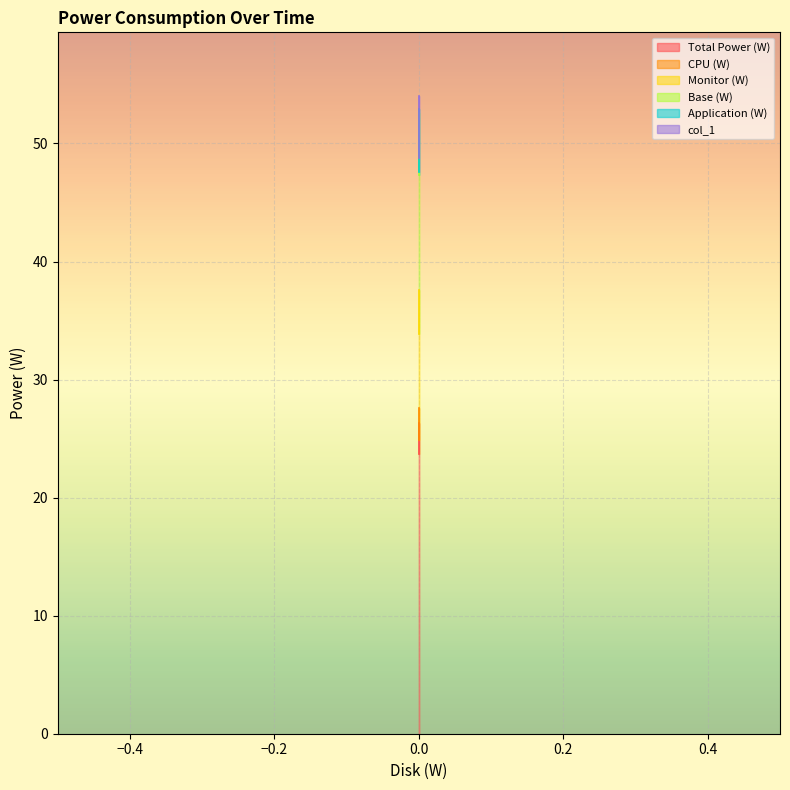

Reading left to right, what are all the values shown in this chart?

Total Power (W): 0=37.6	0=37.6	0=33.8
CPU (W): 0=26.3	0=26.3	0=23.7
Monitor (W): 0=52.9	0=52.9	0=47.6
Base (W): 0=54.0	0=54.0	0=48.7
Application (W): 0=27.6	0=27.6	0=24.8